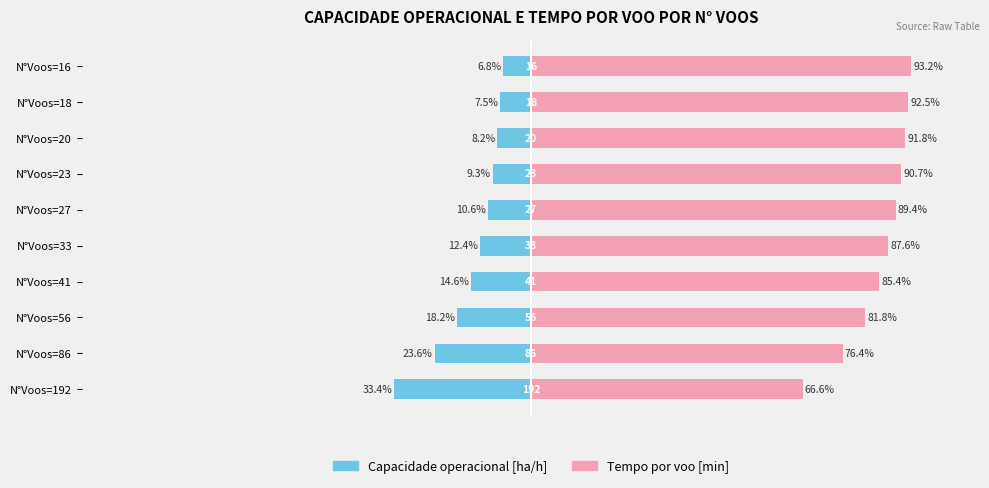

At which category is the sum across all series the highest?

N°Voos=16